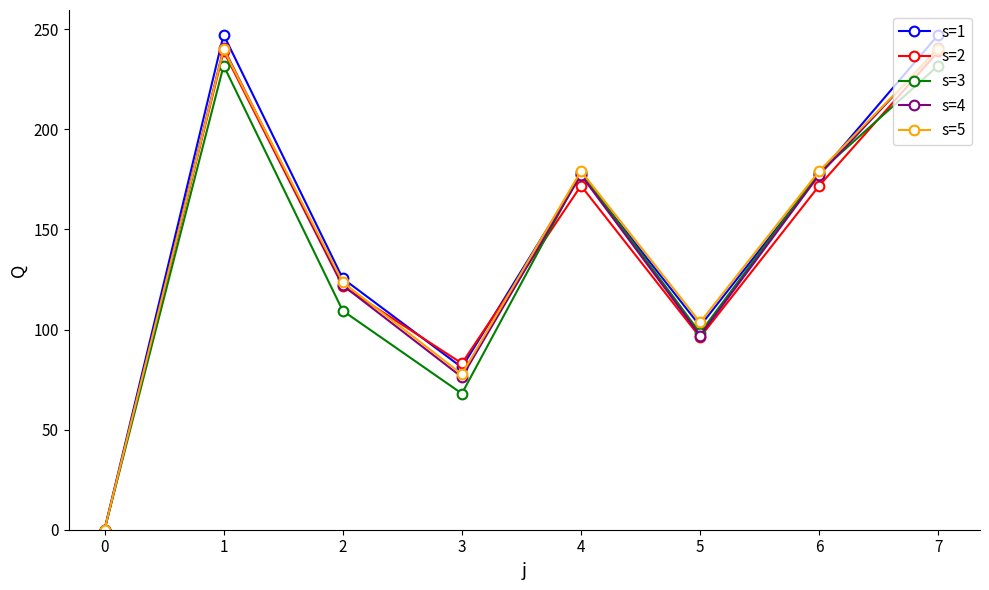

What is the value of the s=2 point at the 5th from the left?

171.8